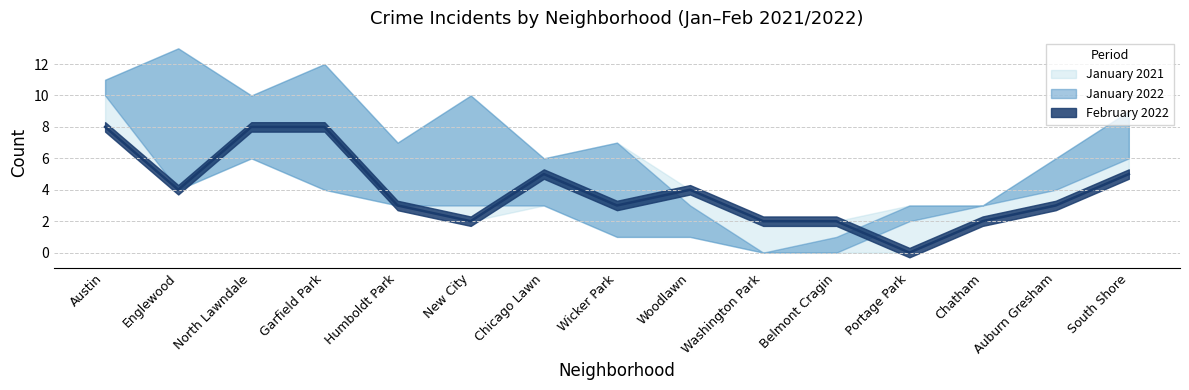

How many series are shown in this chart?

3